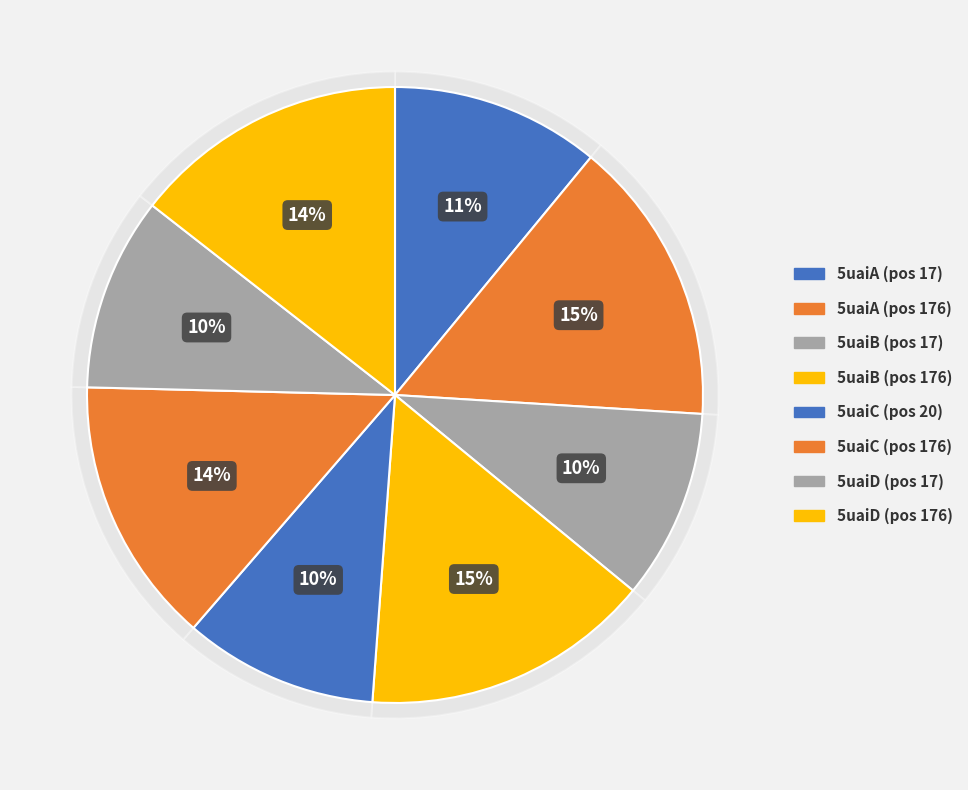

To the nearest percent, what percentage of the pie is 5uaiA_176?

15%